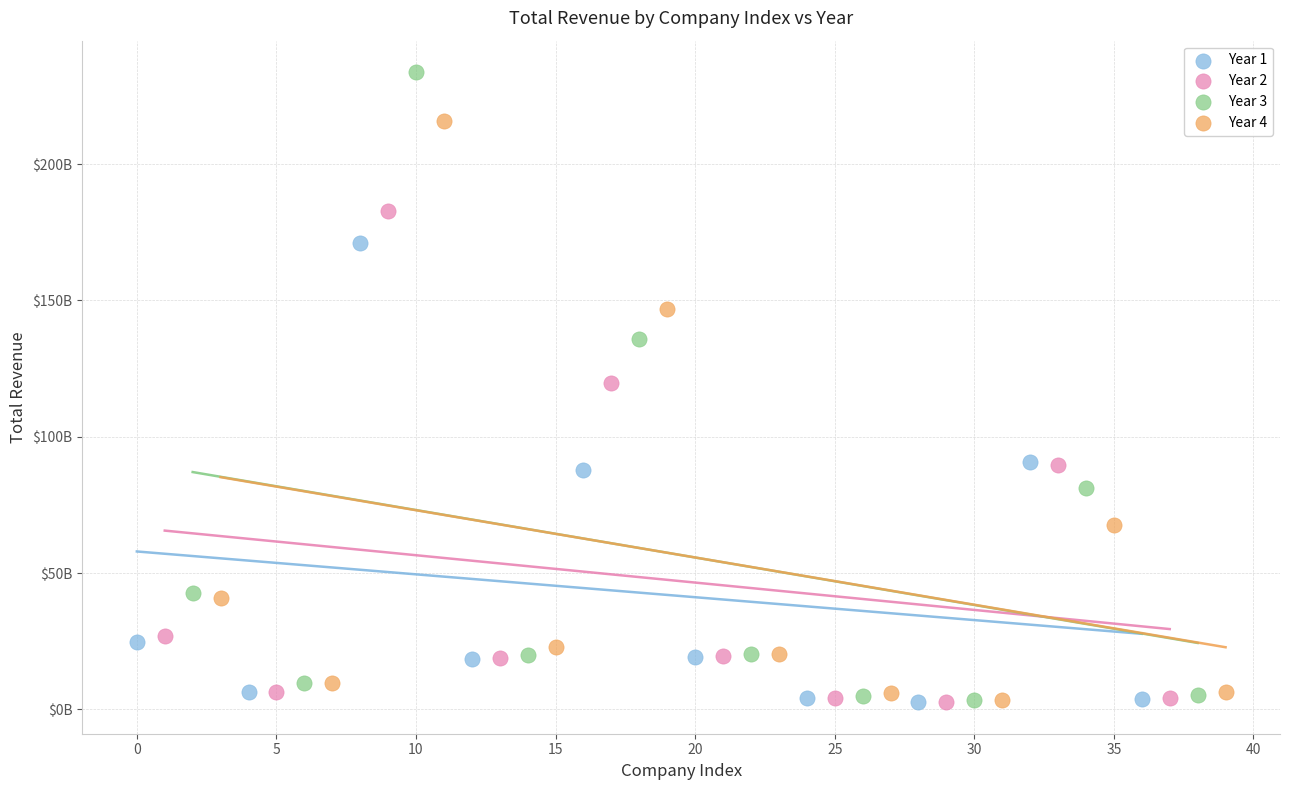

Which series contains the highest Y value?

Year 3